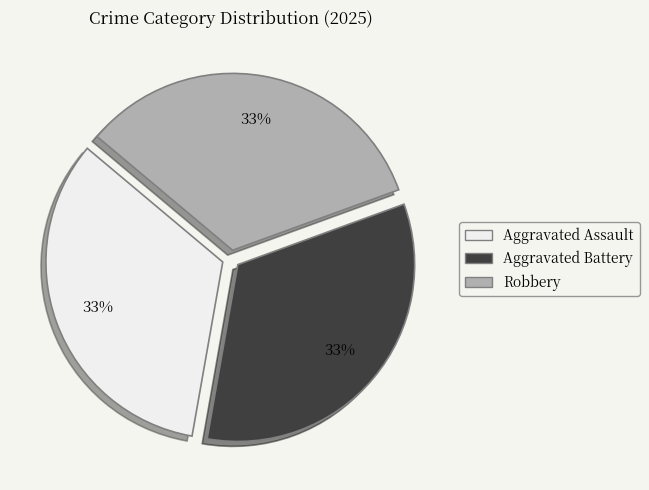

What is the ratio of the value at Aggravated Assault to the value at Robbery?

1.0